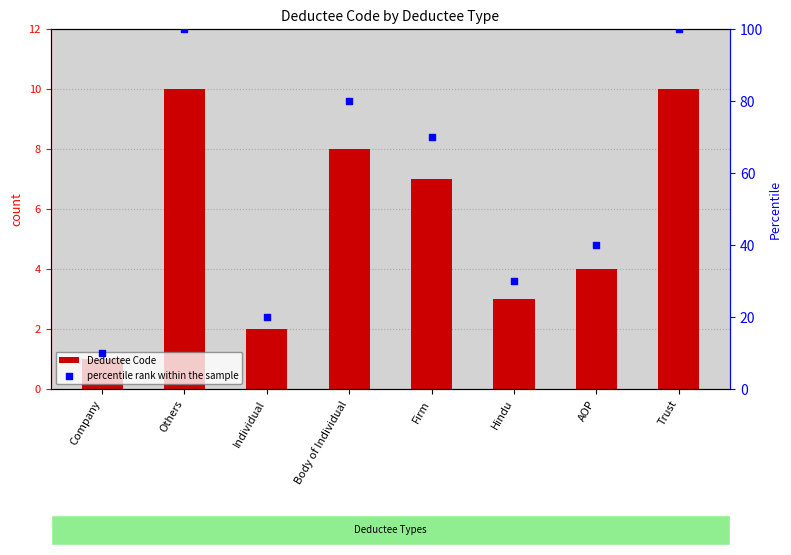

Which series reaches the minimum Y coordinate?

Deductee Code